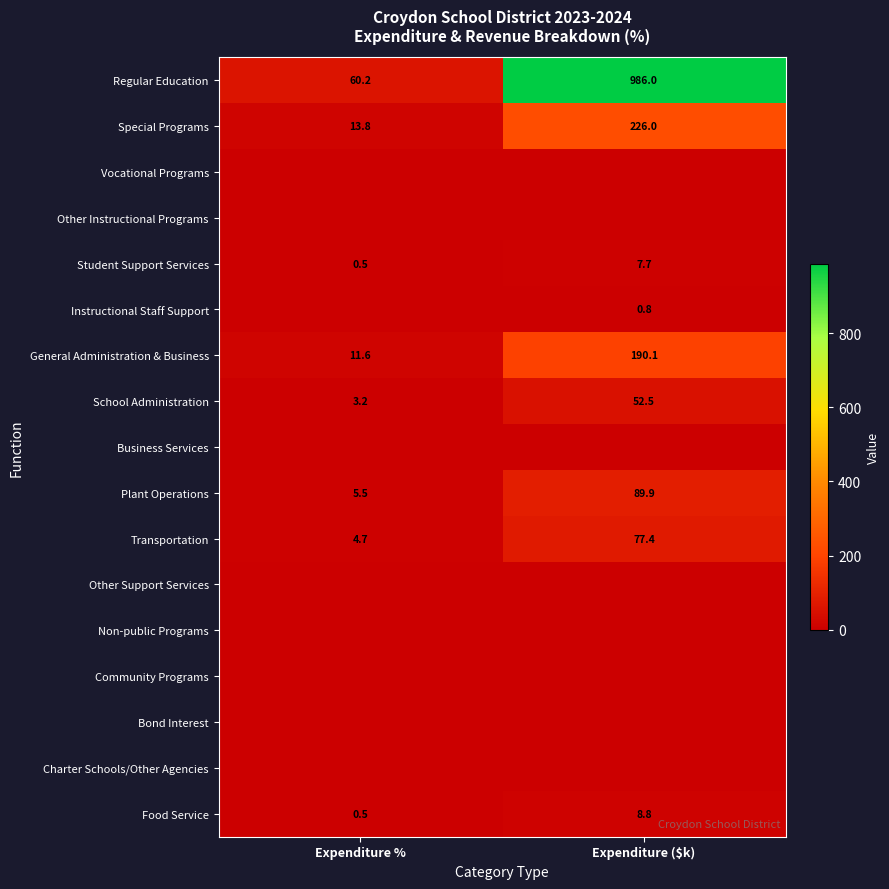

Which category has the lowest value in the School Administration series?

Expenditure %